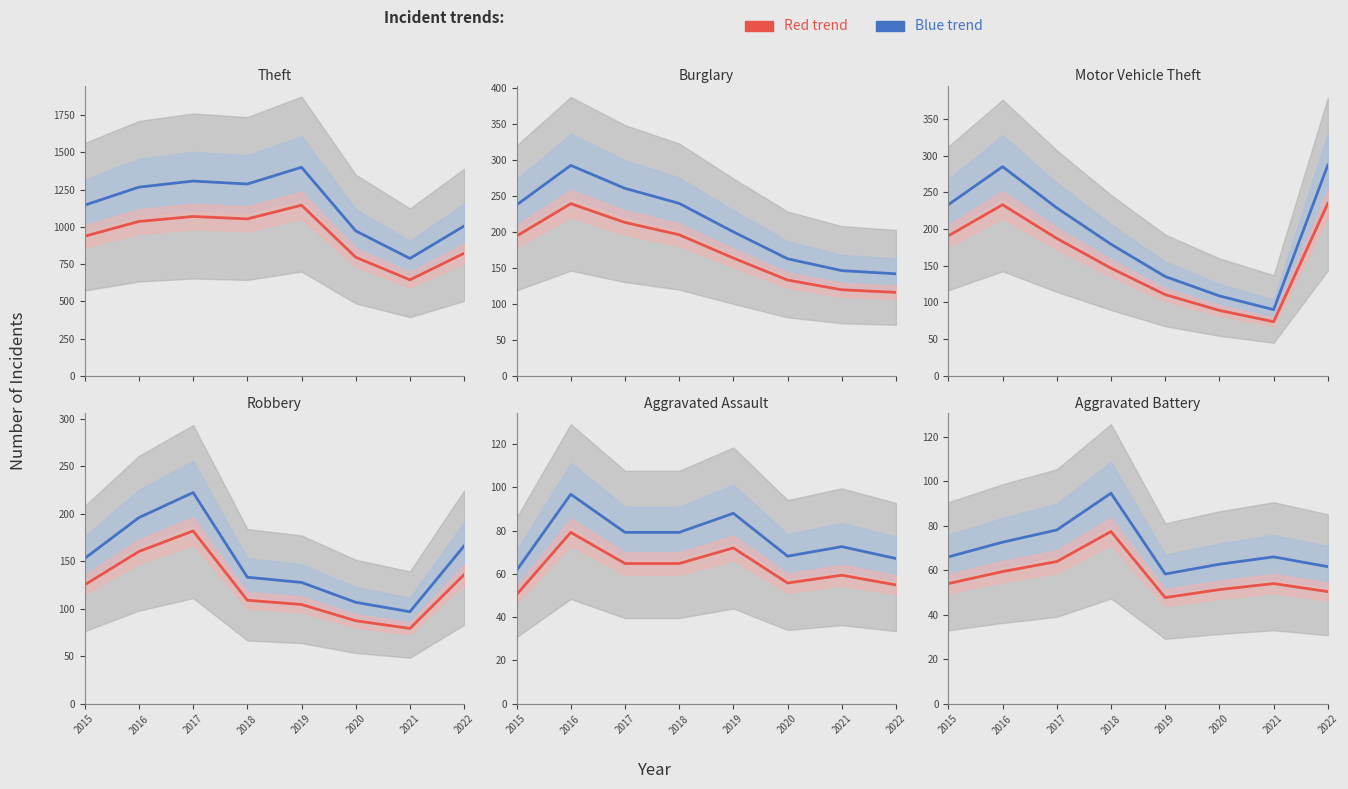

Where is Blue trend nearest to the value 76?

2017